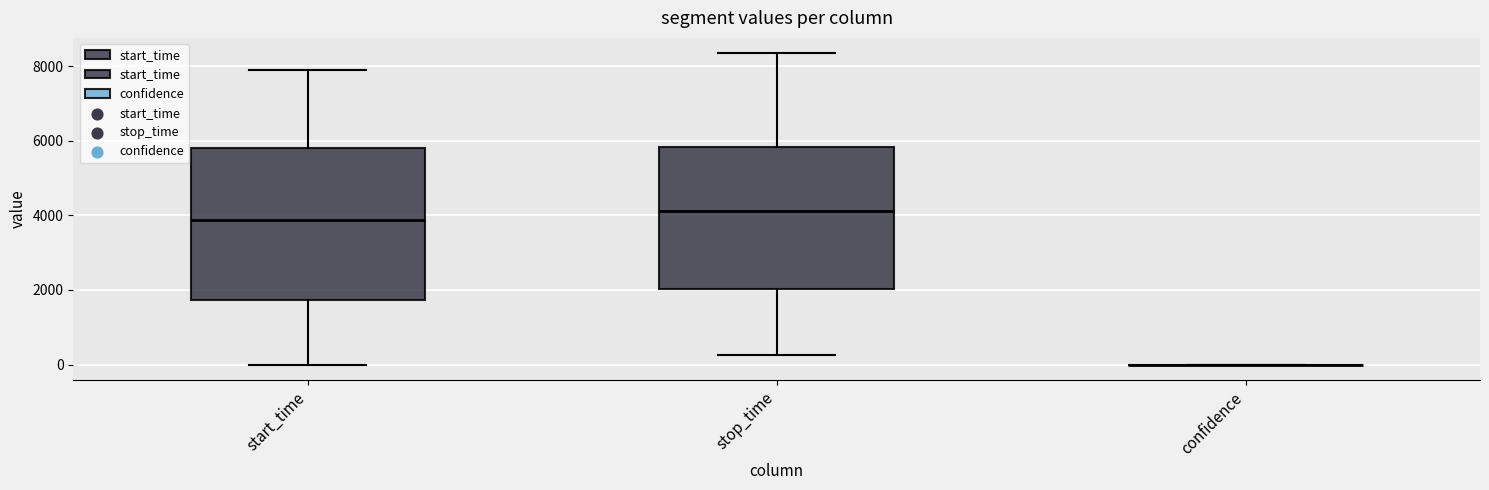

Where is the lower edge of the box for start_time on the y-axis? The values are not printed on the chart, so give them approximately, as read against the axis.

1800